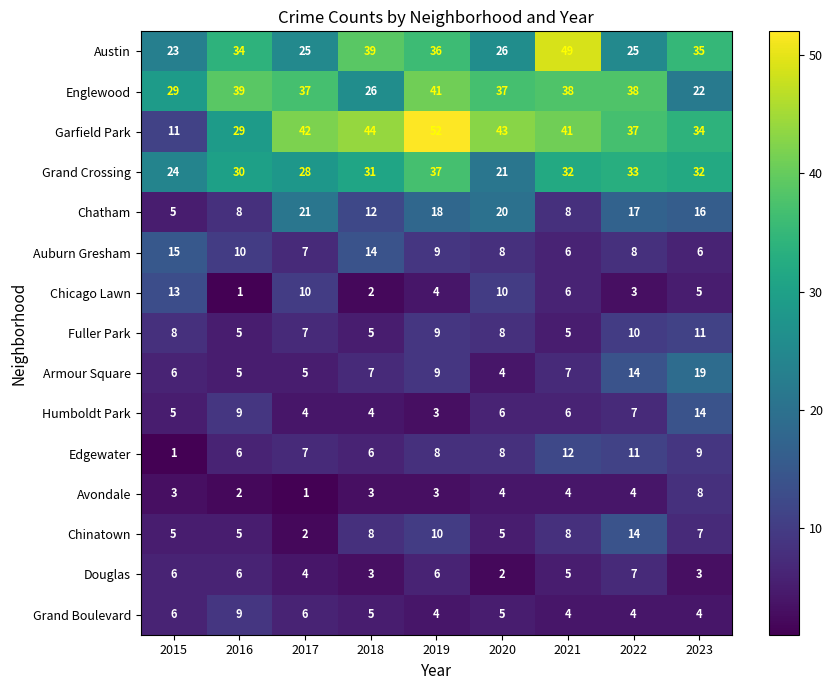

What is the difference between the maximum and minimum values in the Englewood series?

19